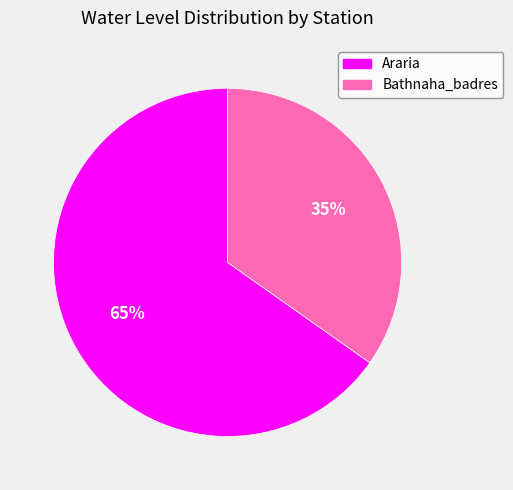

Does Araria represent more than half of the total?

Yes